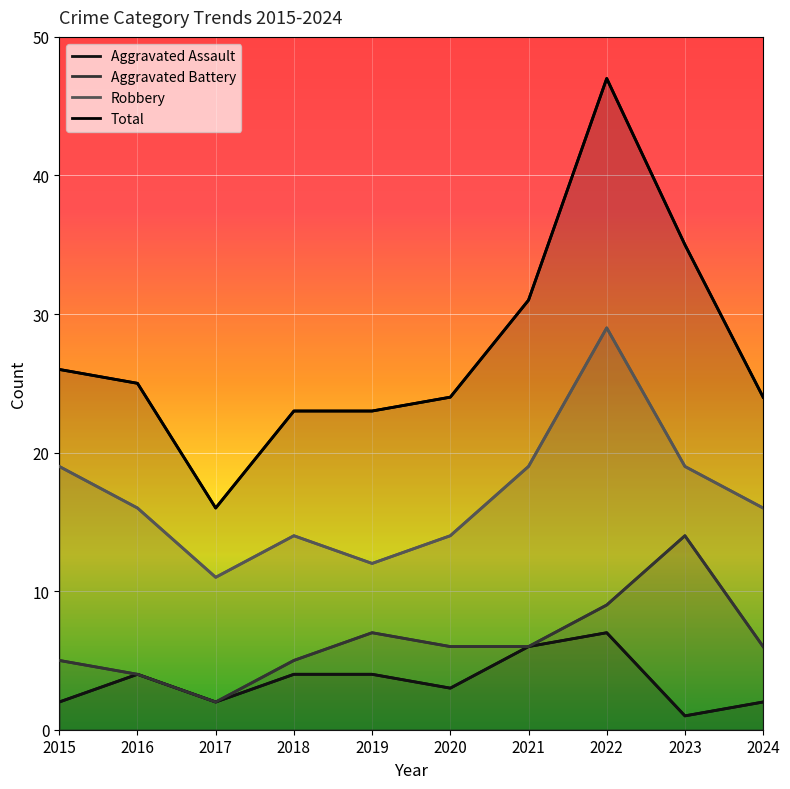

What is the value of the Total point at the 9th from the left?

35